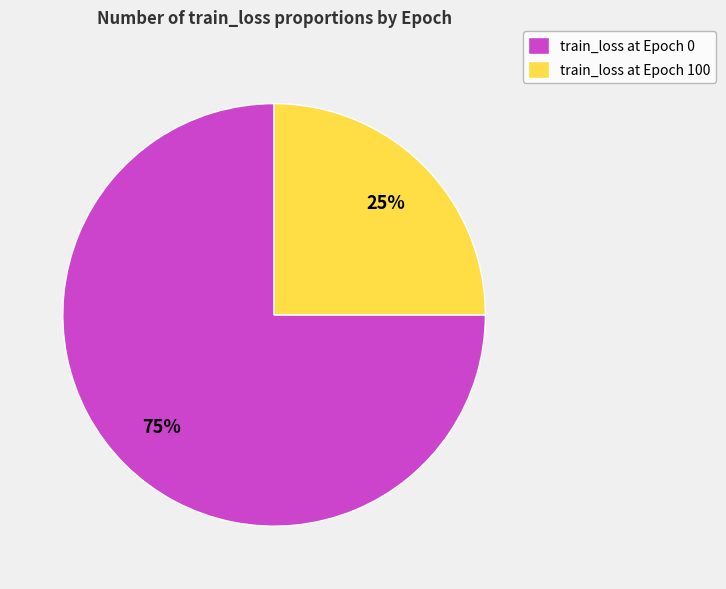

Rank the categories by value from highest to lowest.

train_loss at Epoch 0, train_loss at Epoch 100